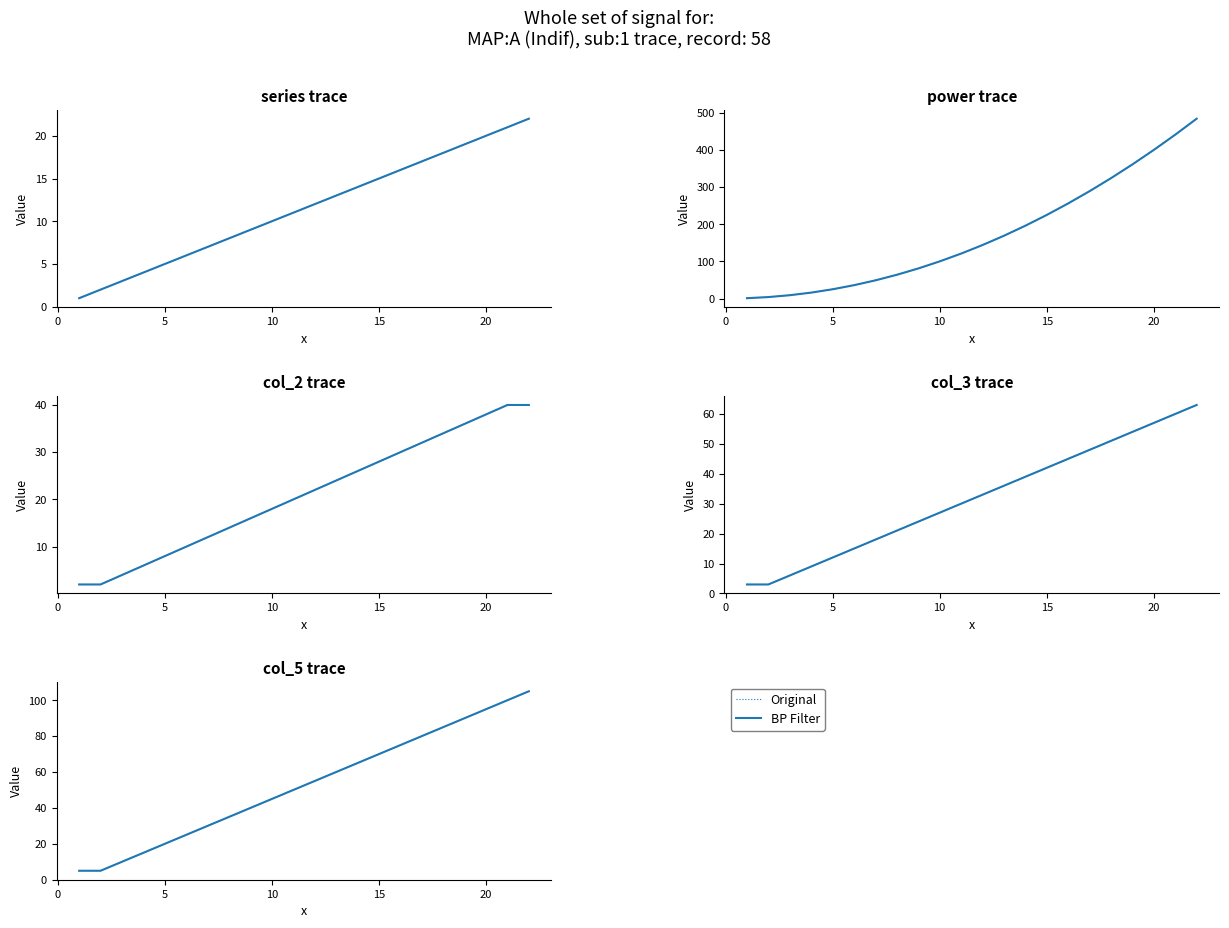

True or false: BP Filter and Original intersect in this chart.

False